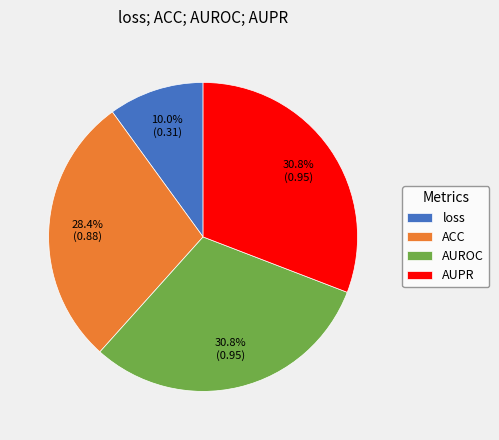

To the nearest percent, what is the difference between the largest and smallest slice percentages?

21%